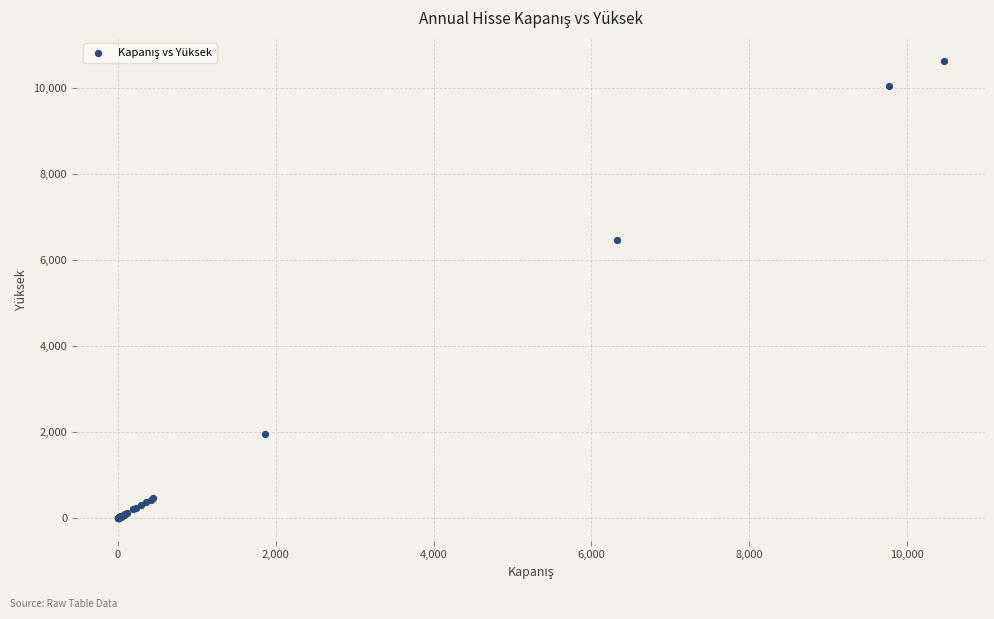

What Y value in the scatter plot is closest to 5324?

6475.0